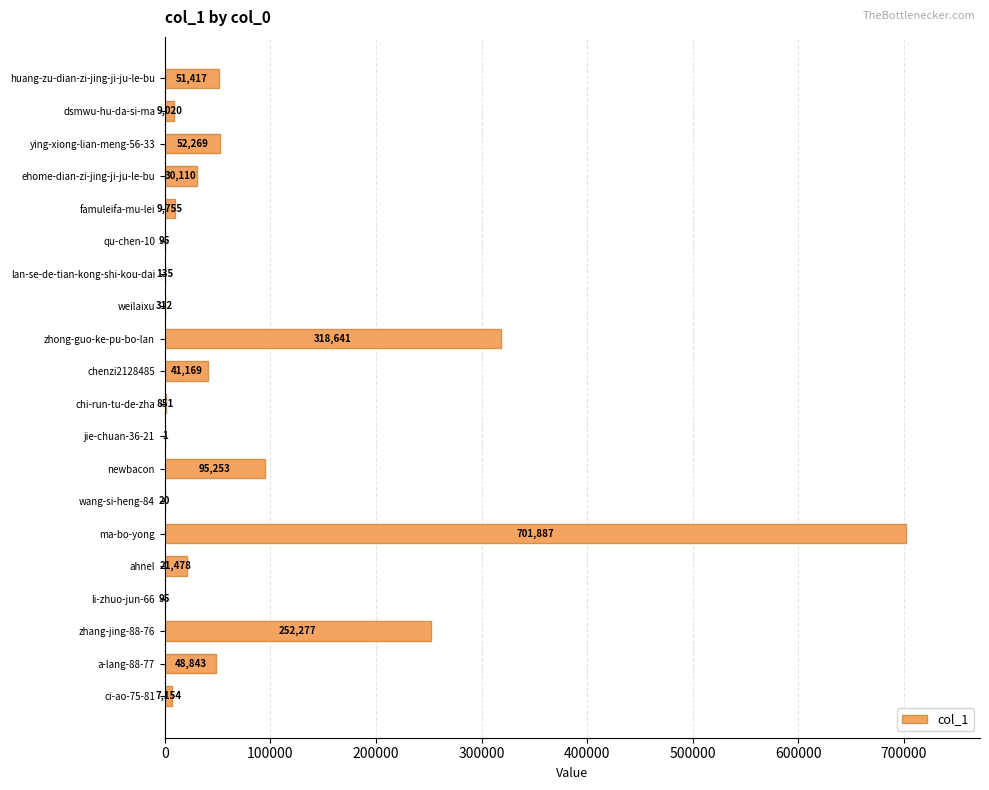

Is it true that the value at newbacon is 95253?

True